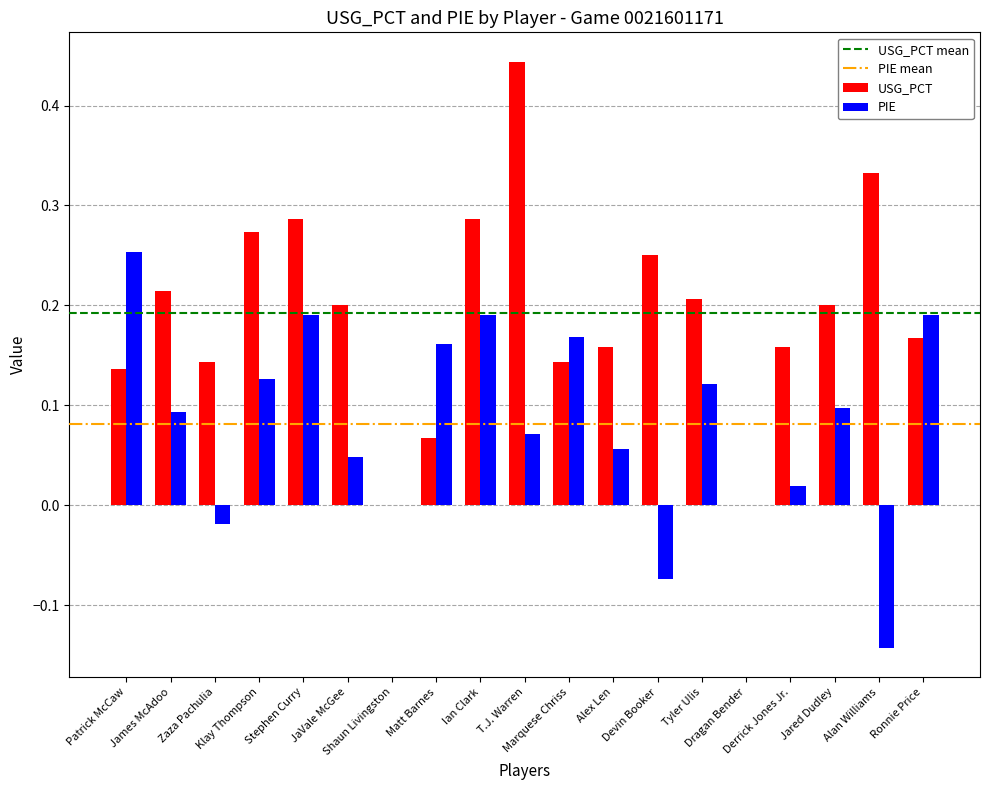

What is the sum of all PIE values?

1.5